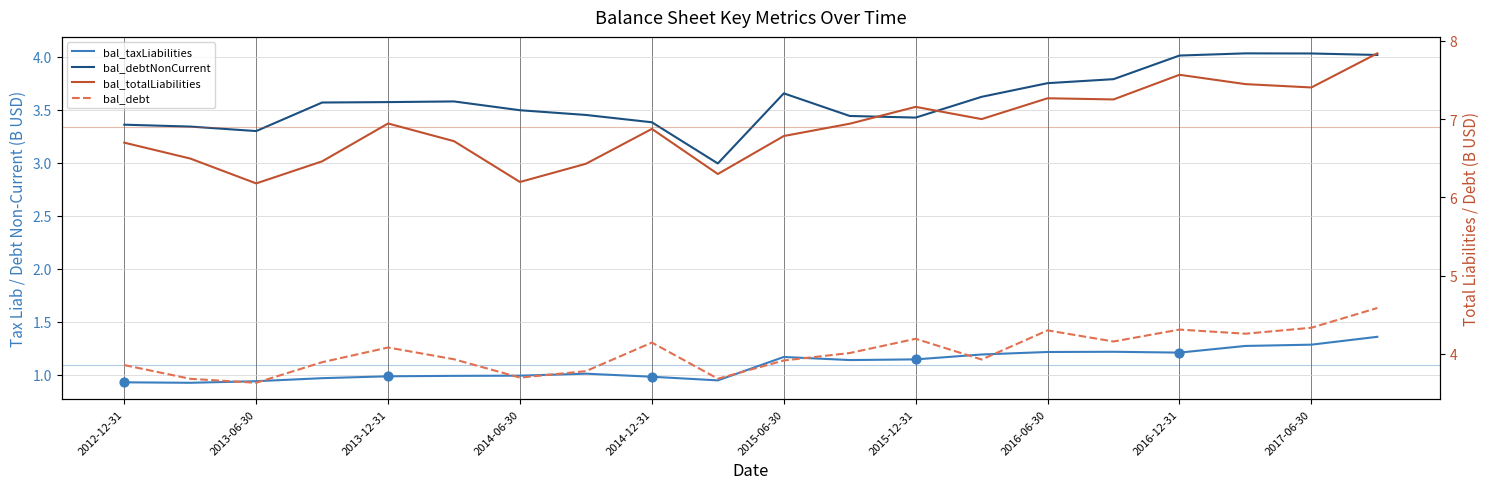

What are all the series names shown in the legend?

bal_taxLiabilities, bal_debtNonCurrent, bal_totalLiabilities, bal_debt